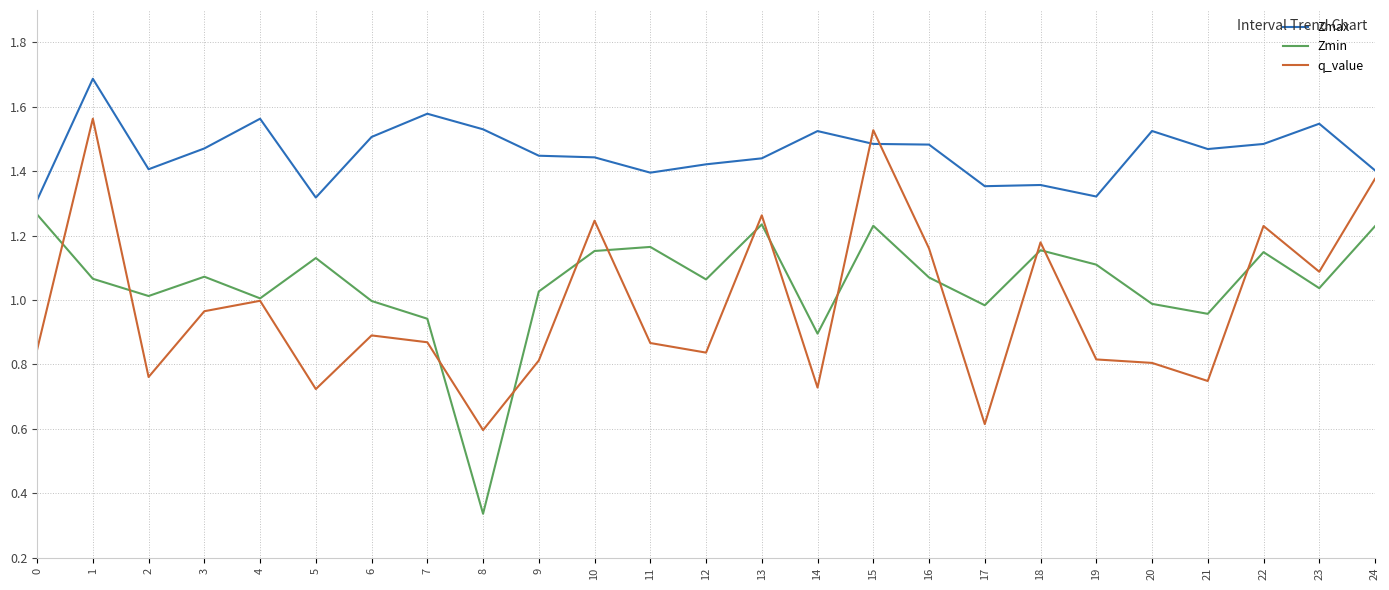

True or false: Zmin and q_value intersect in this chart.

True